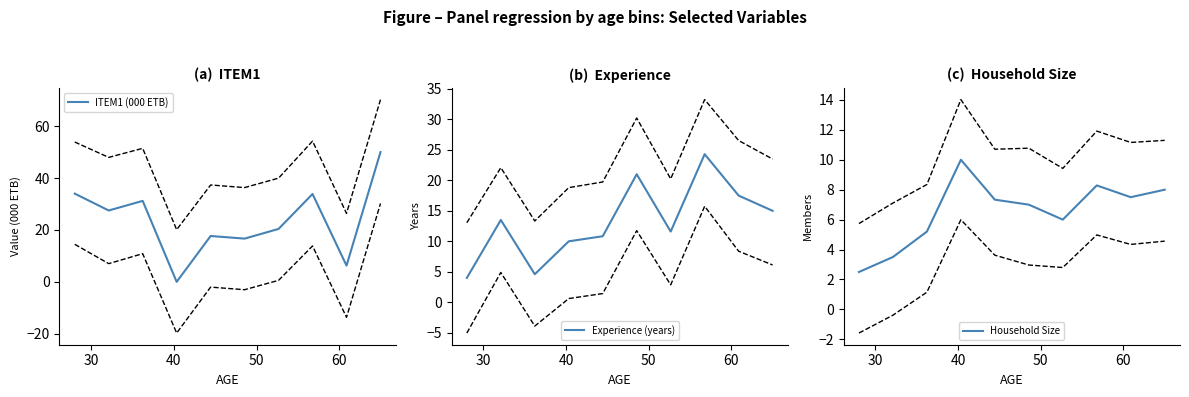

What is the highest value of the ITEM1 (000 ETB) series?

50.0